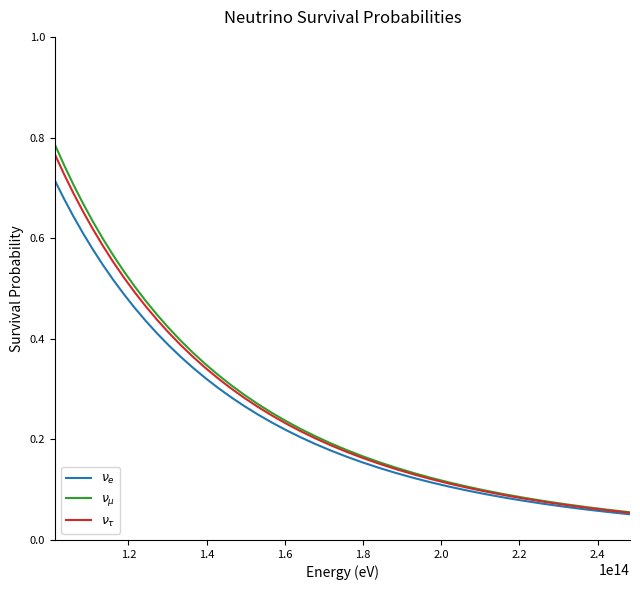

True or false: $\nu_\tau$ and $\nu_e$ cross at least once.

False